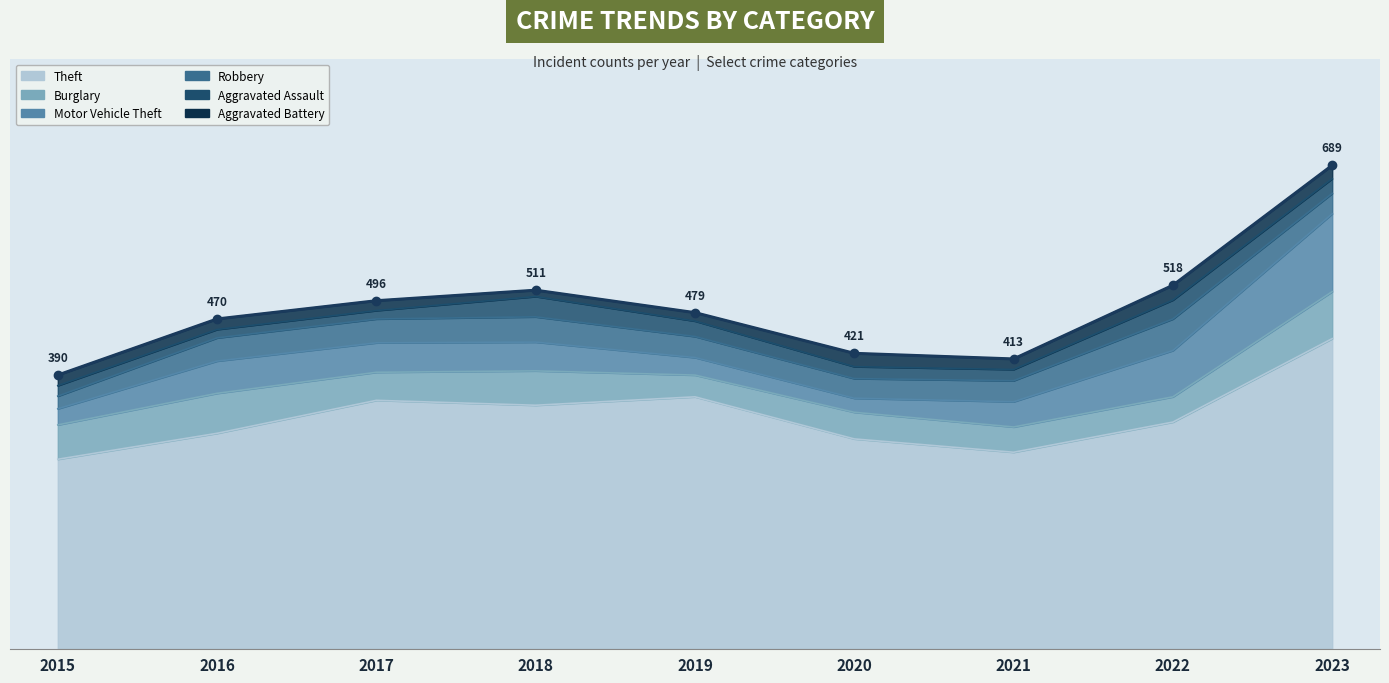

The Robbery series shows 36 at 2018. True or false?

True